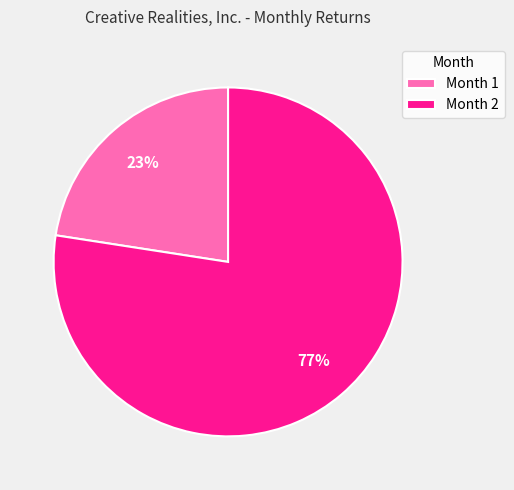

Is Month 1 the majority of the pie?

No